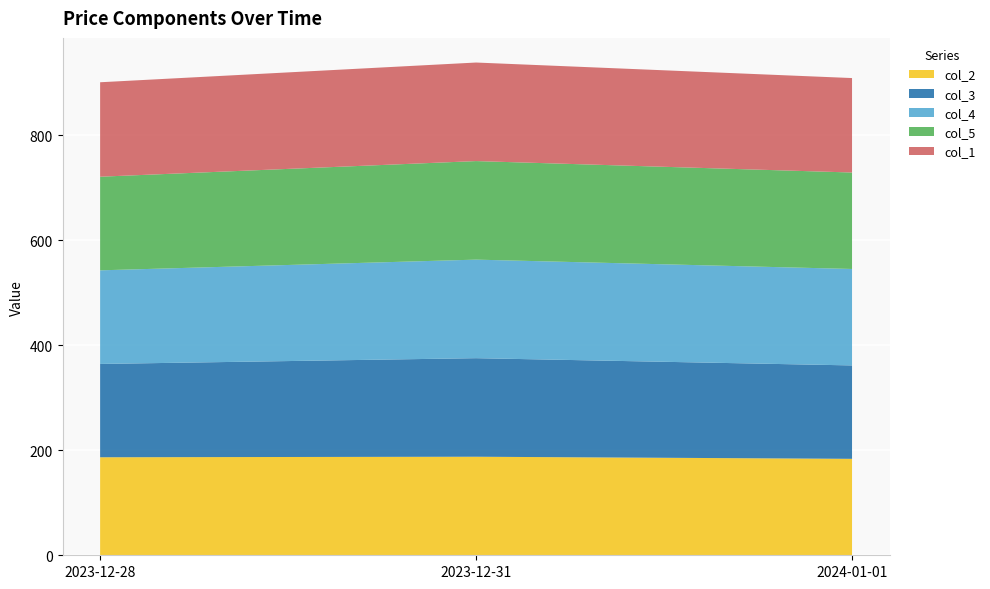

Reading right to left, extract all data points from this chart.

col_2: 2024-01-01=183.8	2023-12-31=187.8	2023-12-28=186.8
col_3: 2024-01-01=178.0	2023-12-31=187.8	2023-12-28=177.8
col_4: 2024-01-01=183.8	2023-12-31=187.8	2023-12-28=178.4
col_5: 2024-01-01=183.8	2023-12-31=187.8	2023-12-28=178.4
col_1: 2024-01-01=180.0	2023-12-31=187.8	2023-12-28=180.0